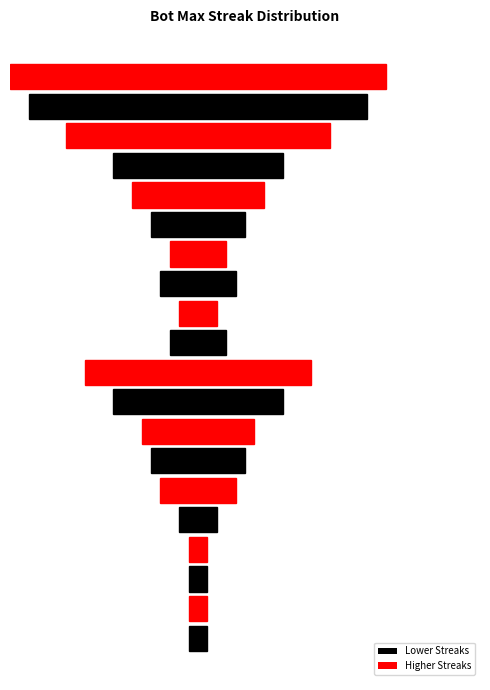

What is the change in value from 27 to 6?

+17